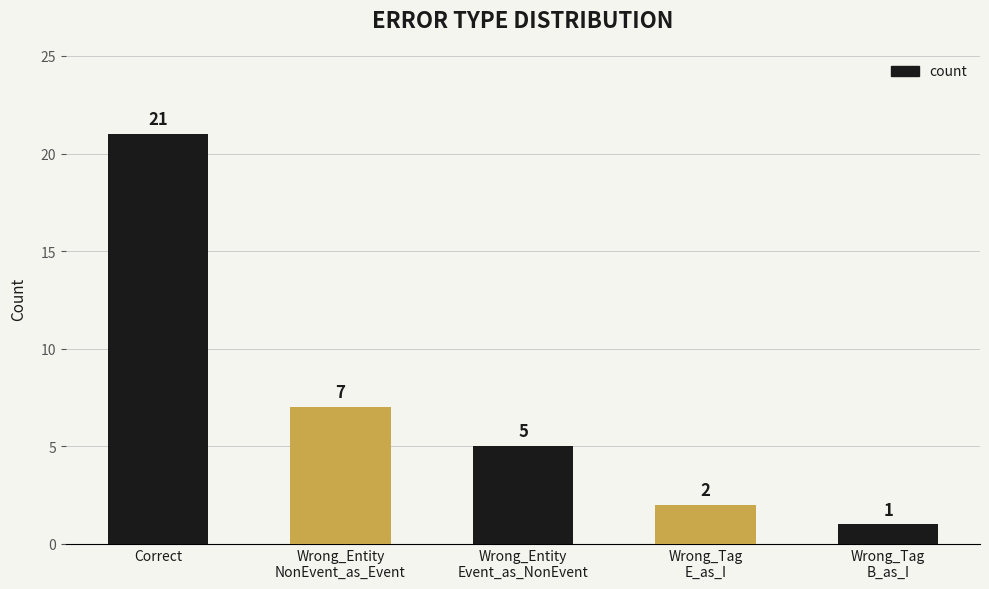

At which label is the value closest to 11?

Wrong_Entity
NonEvent_as_Event